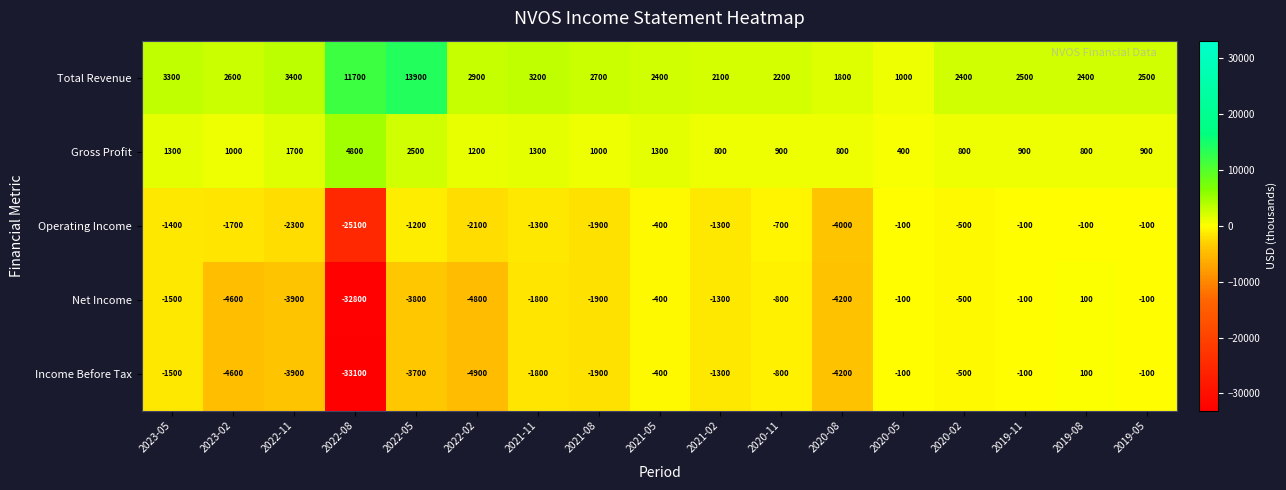

What is the highest value of the Gross Profit series?

4800